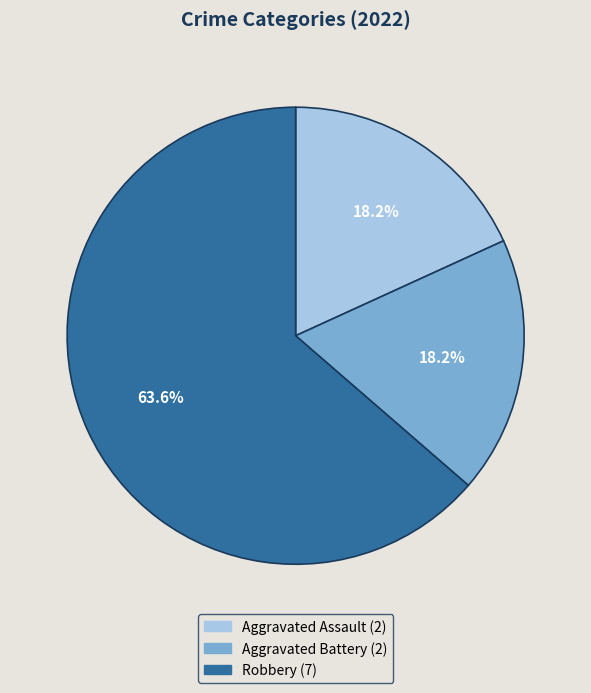

Is there a majority slice in this chart?

Yes